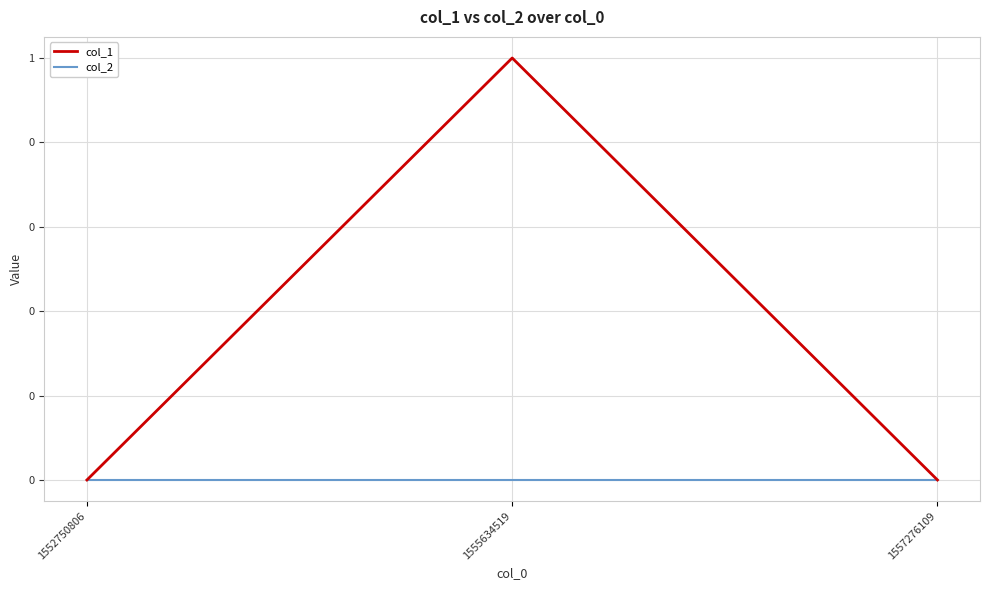

Which series changed the most between 1555634519 and 1557276109?

col_1